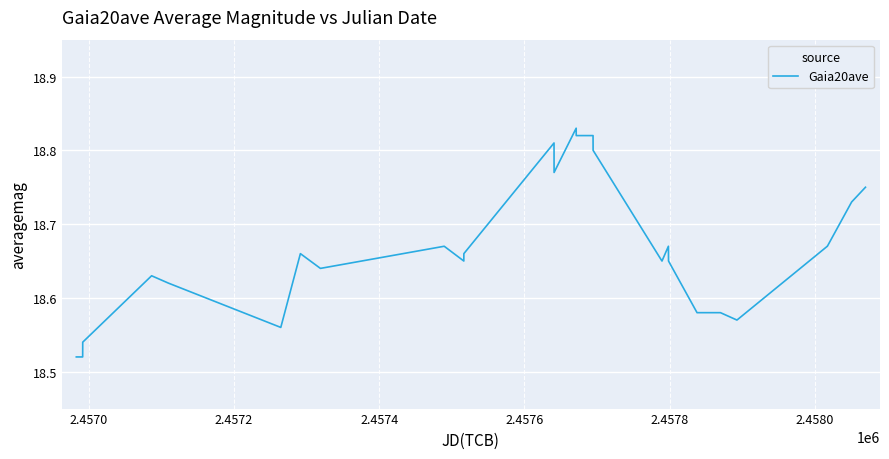

What is the difference between the maximum and minimum values?

0.3